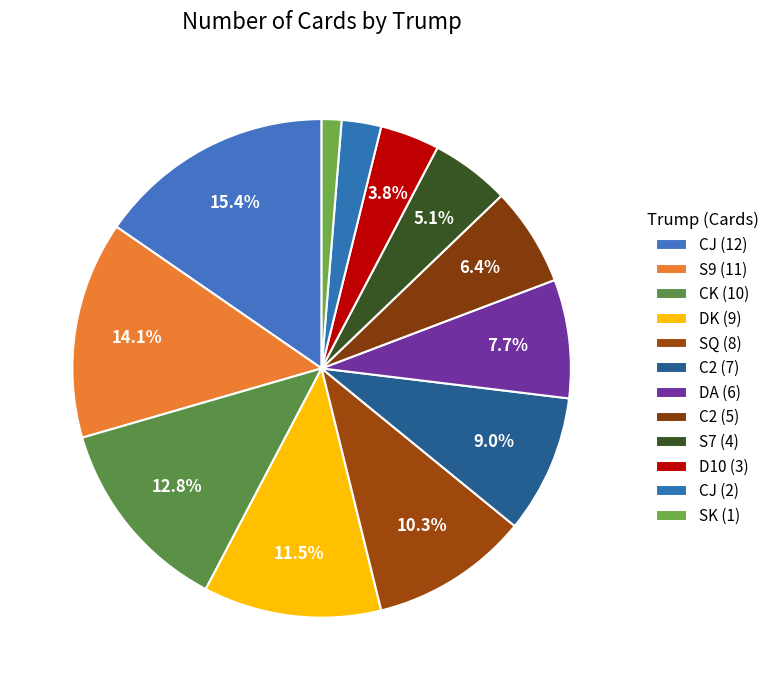

Count the number of slices in the pie.

12